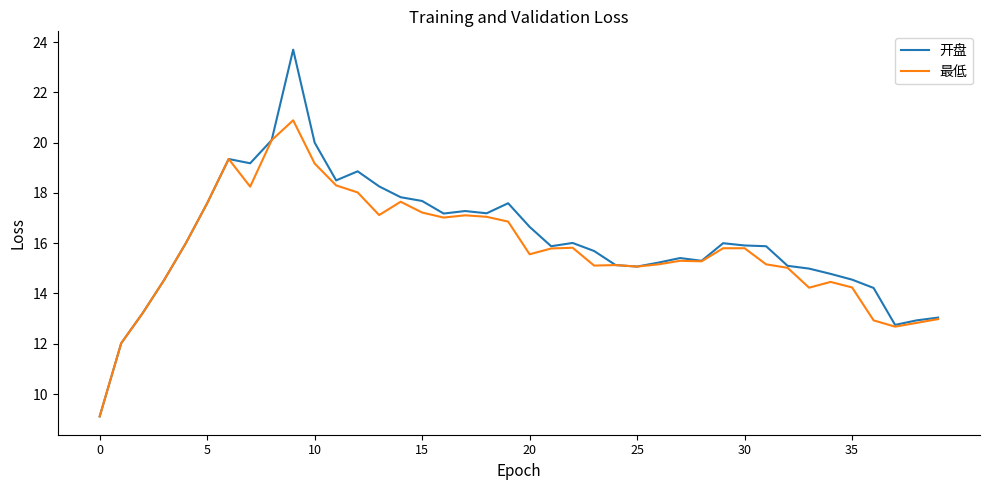

Which series has the widest spread of values?

开盘